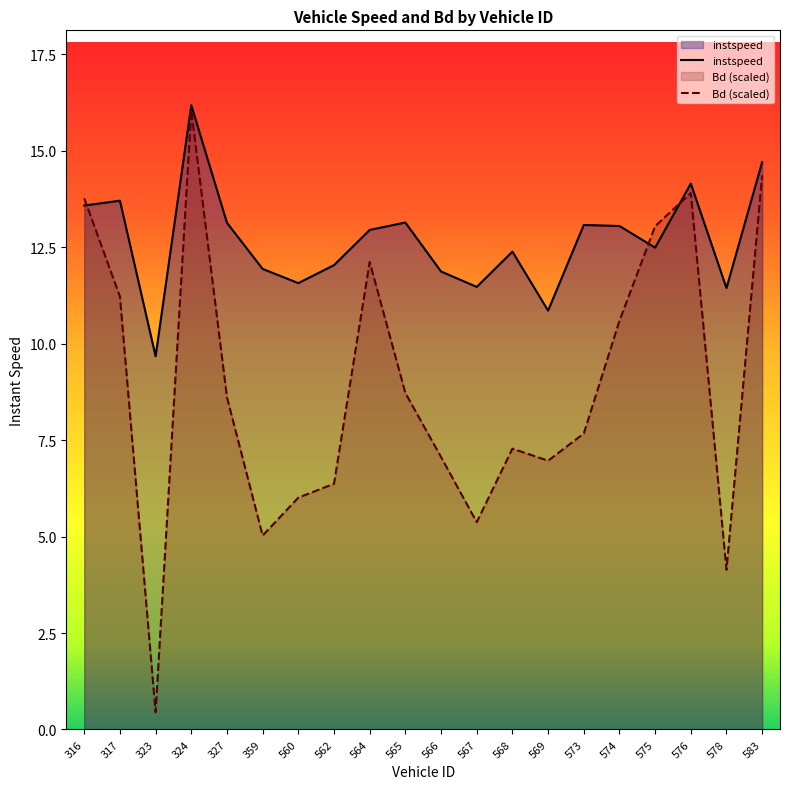

At which category does instspeed reach its first local peak?

317